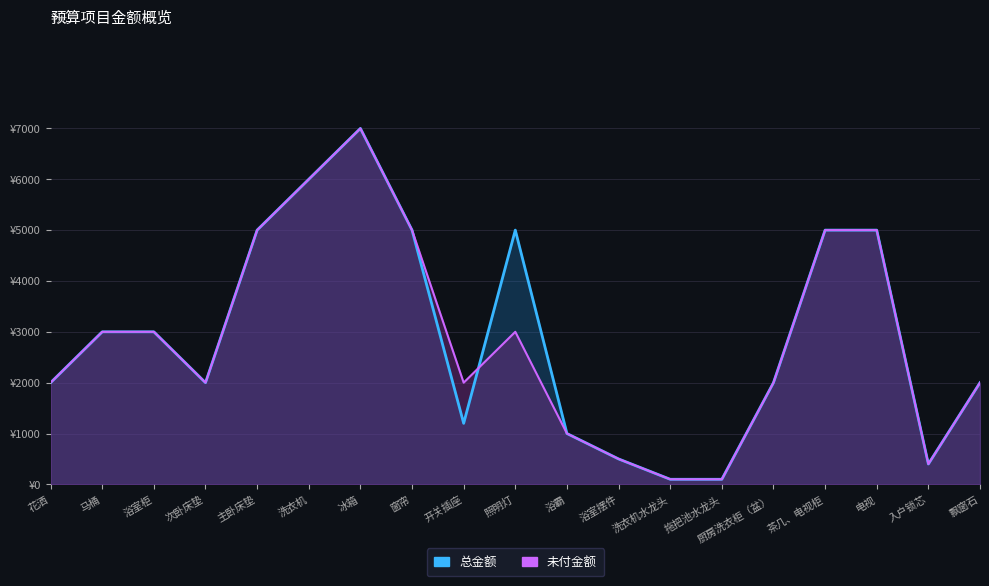

Between 主卧床垫 and 冰箱, which series saw the biggest shift?

总金额